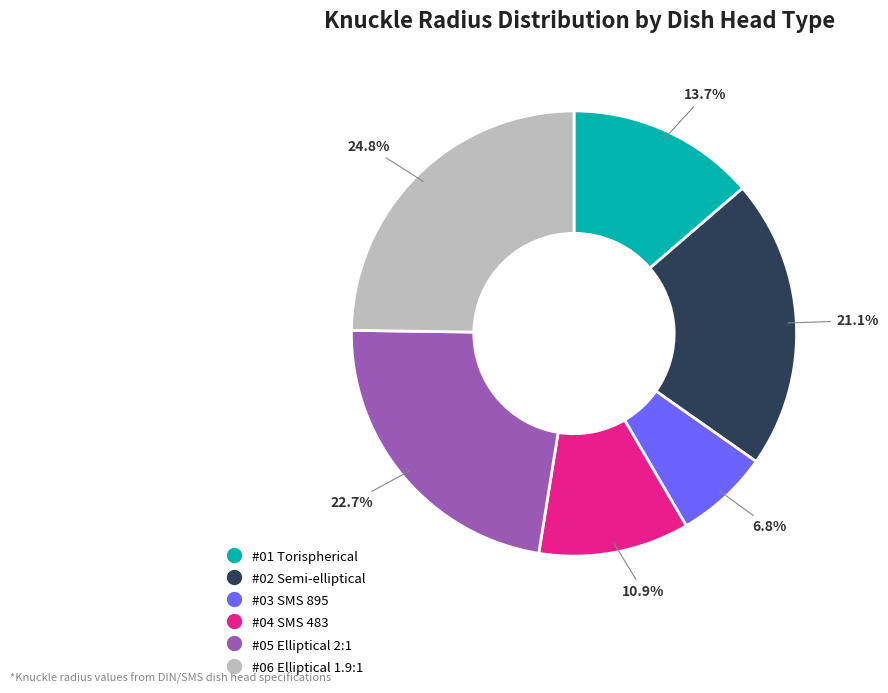

To the nearest percent, what is the average slice percentage?

17%